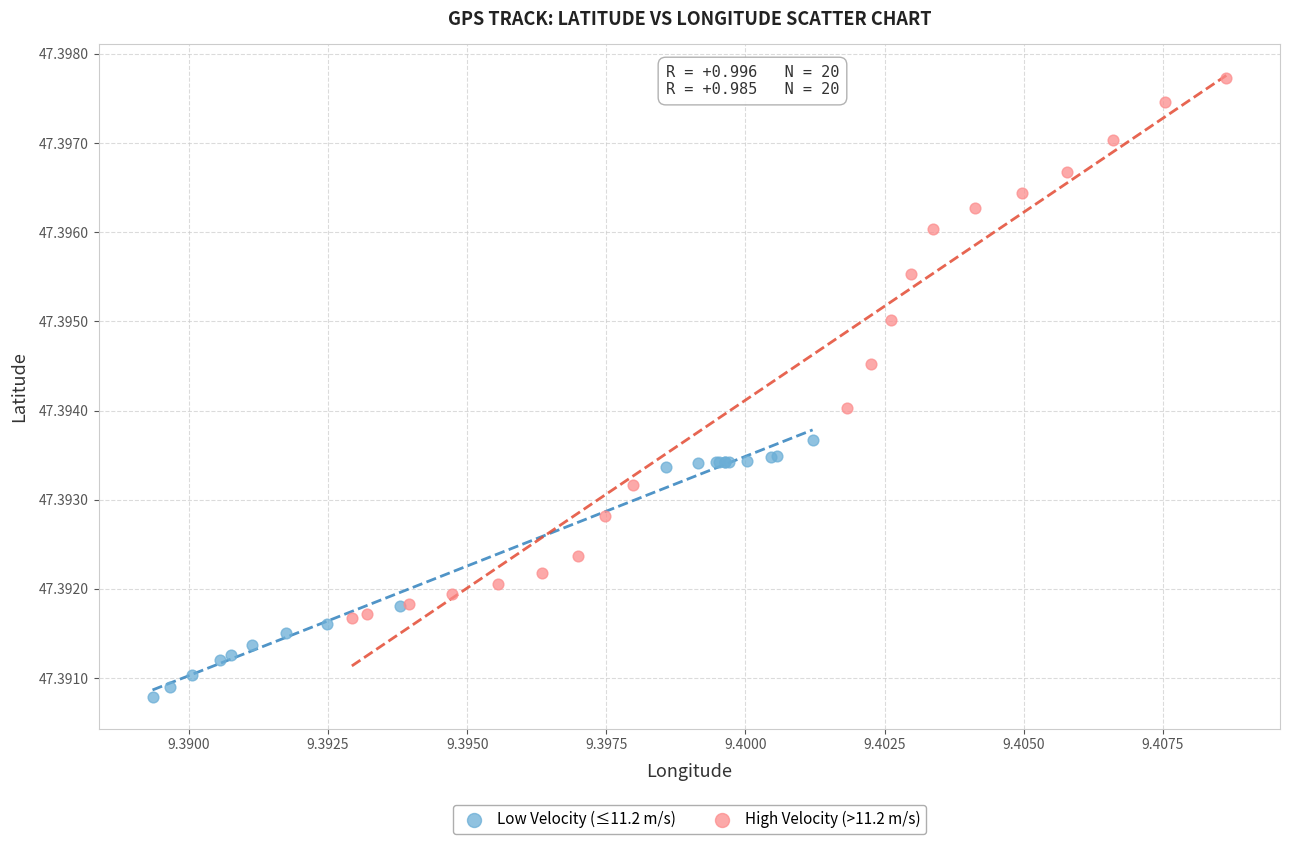

Which series reaches the maximum Y coordinate?

High Velocity (>11.2 m/s)